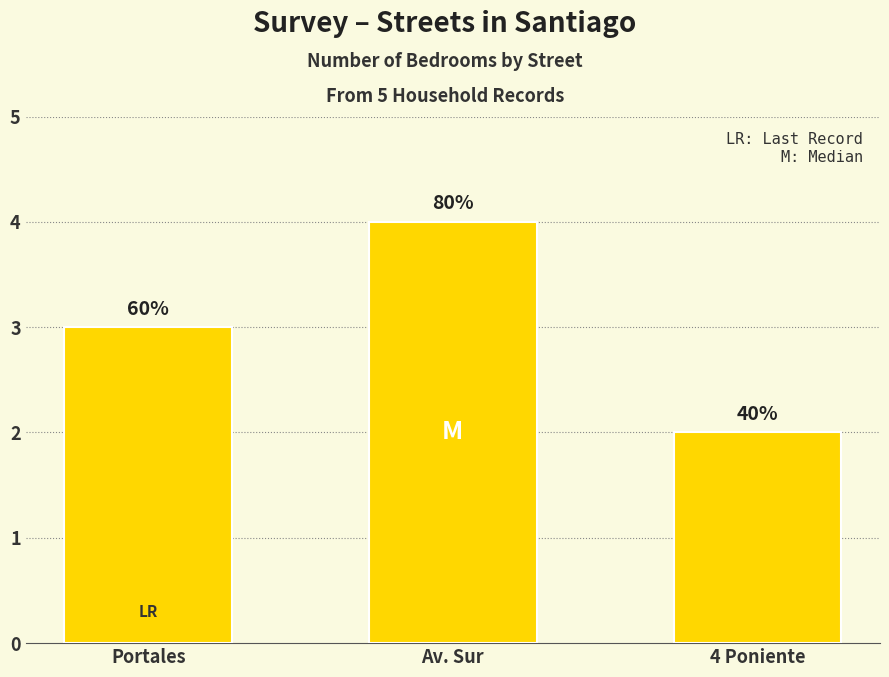

The chart shows a value of 3 at Portales. True or false?

True